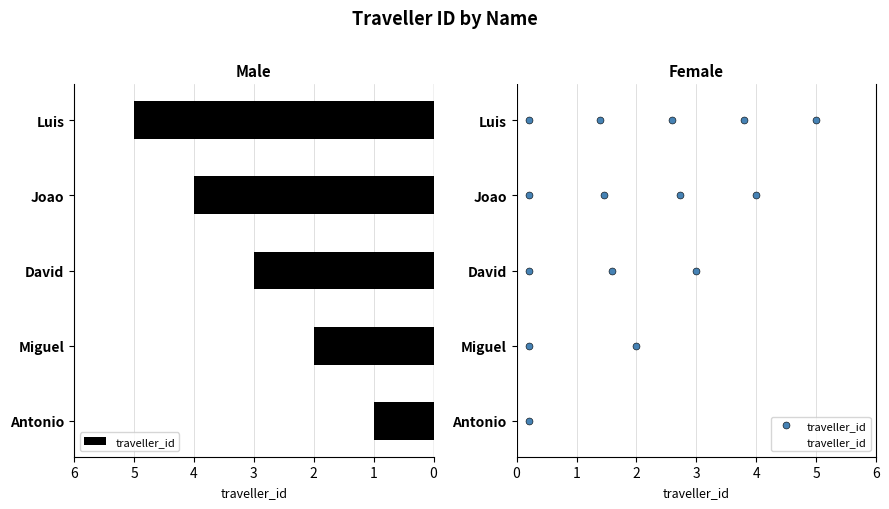

How many data points are less than 3?

2